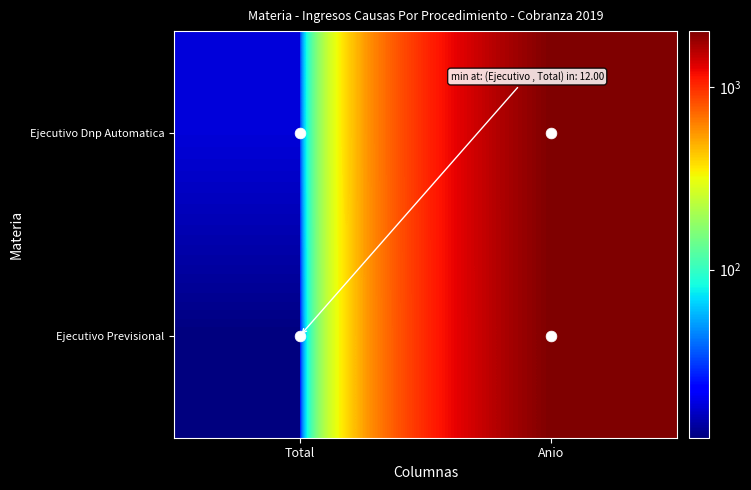

Reading right to left, what are all the values shown in this chart?

Ejecutivo Dnp Automatica: Anio=2019	Total=18
Ejecutivo Previsional: Anio=2019	Total=12